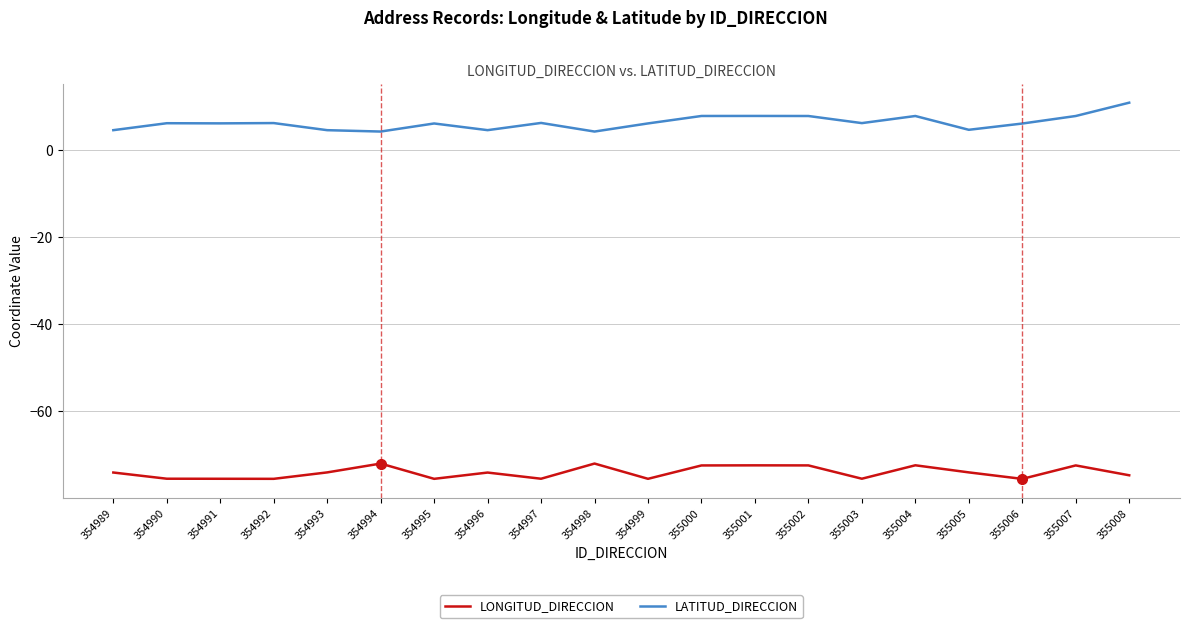

What is the spread (max minus min) of values at 354994?

76.4